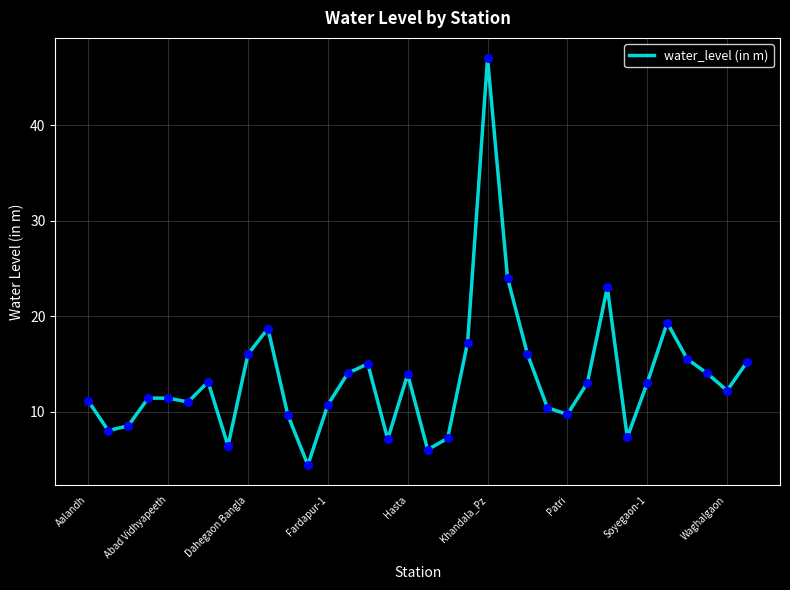

What is the difference between the maximum and minimum values?

42.6